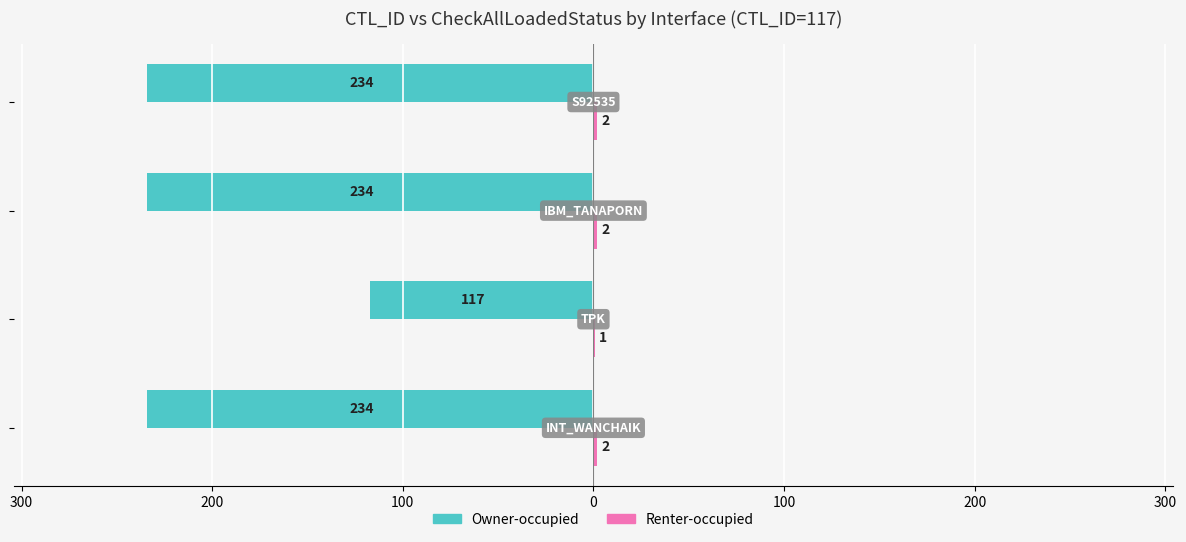

What is the highest value of the Renter-occupied series?

2